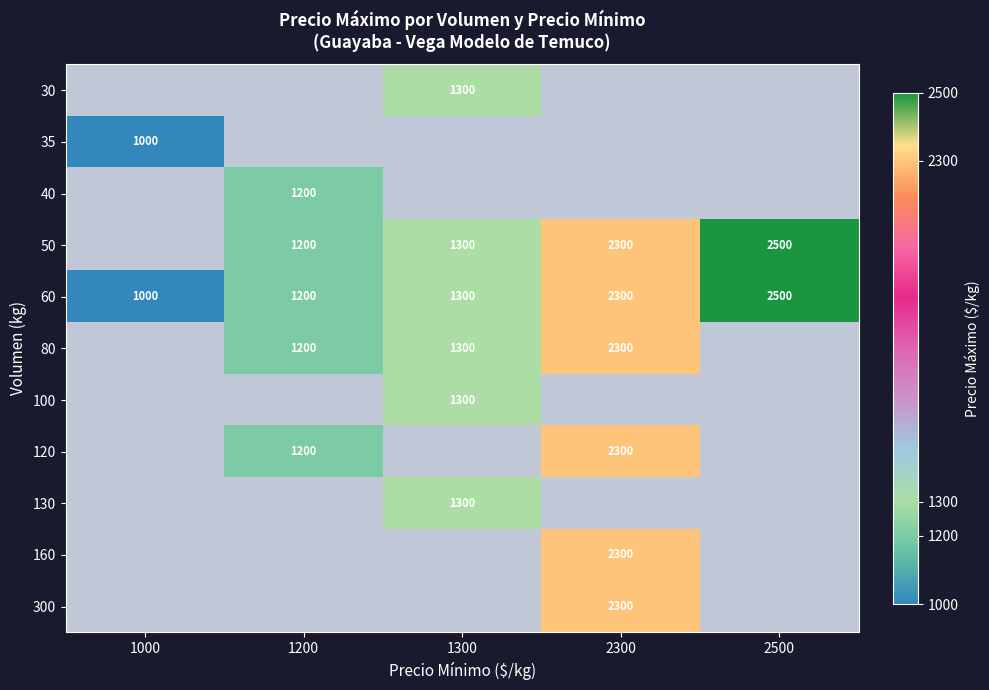

What is the average value of the 60 series?

1660